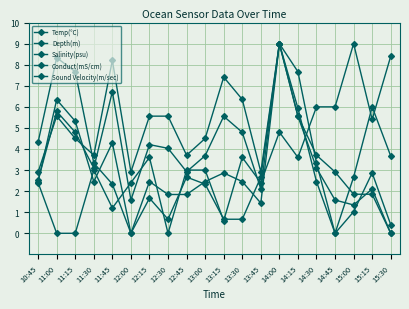

How many series are shown in this chart?

5